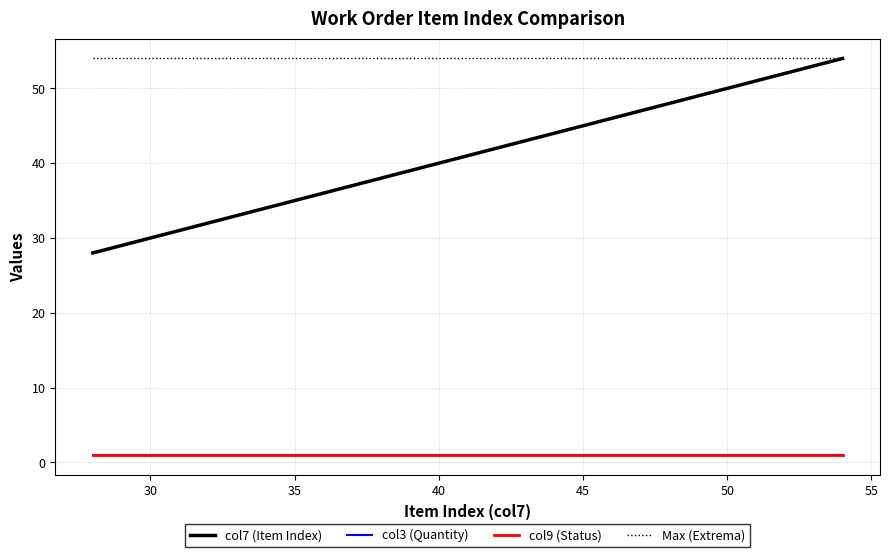

Is this an area chart (filled region under the line)?

No